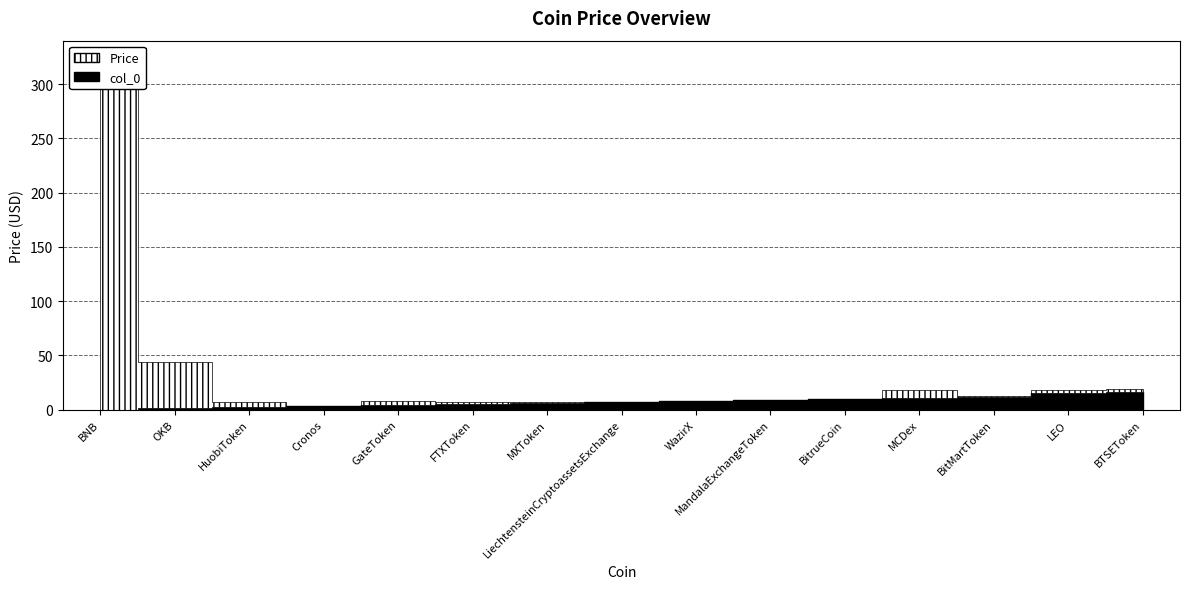

Which series has the widest spread of values?

Price